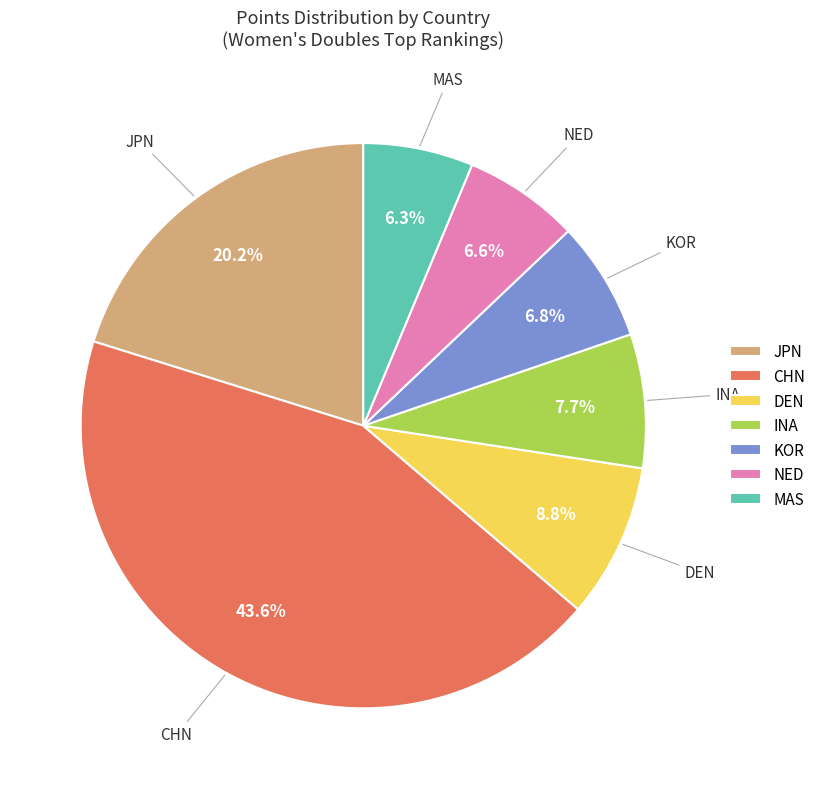

What is the largest slice in the pie chart?

CHN